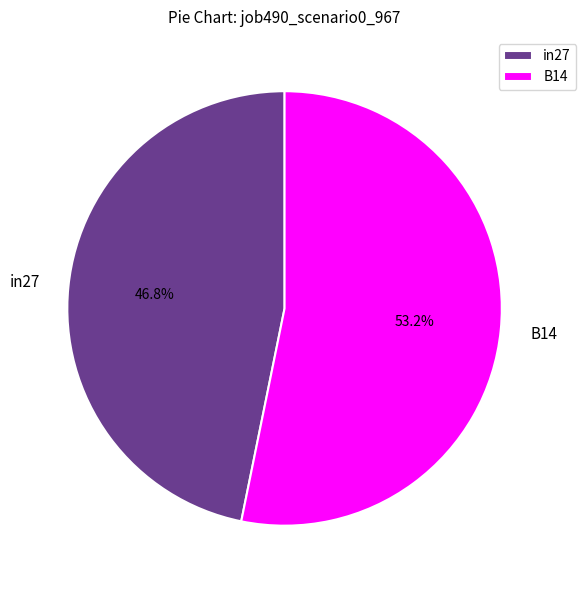

How much of the chart is everything except B14?

46.8%